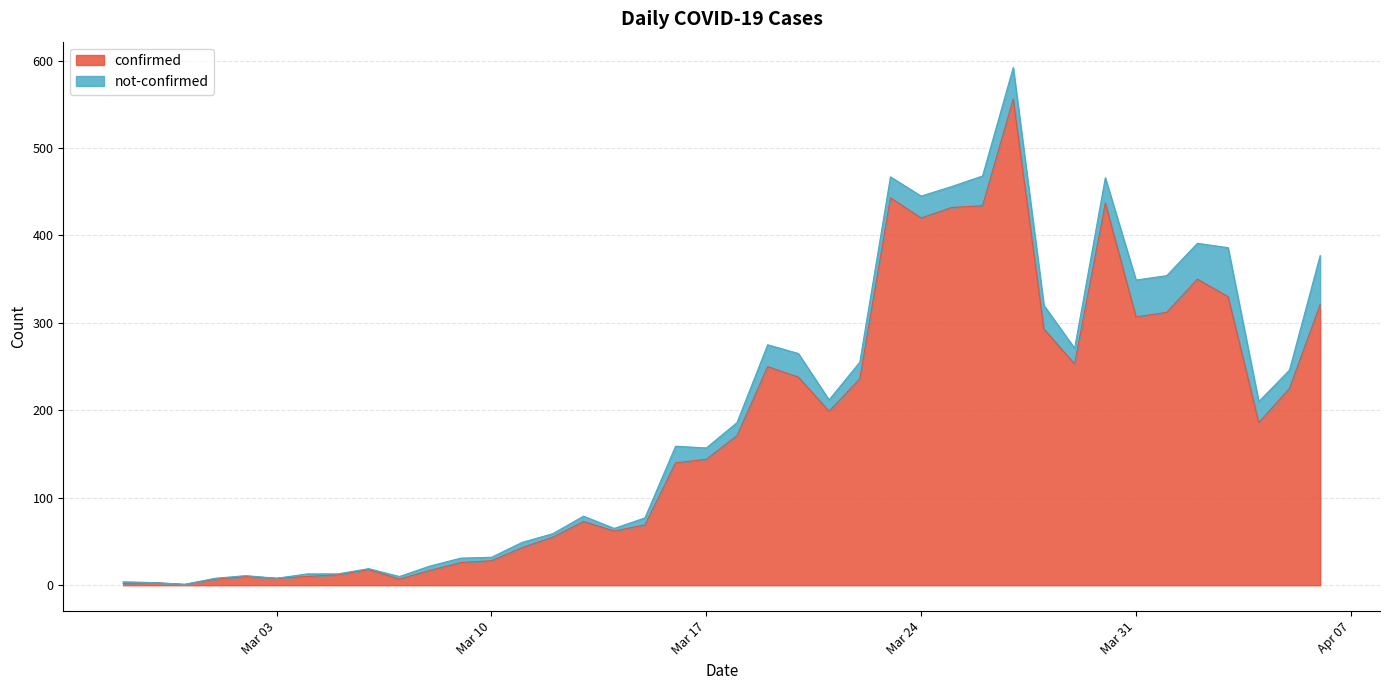

What are all the series names shown in the legend?

confirmed, not-confirmed